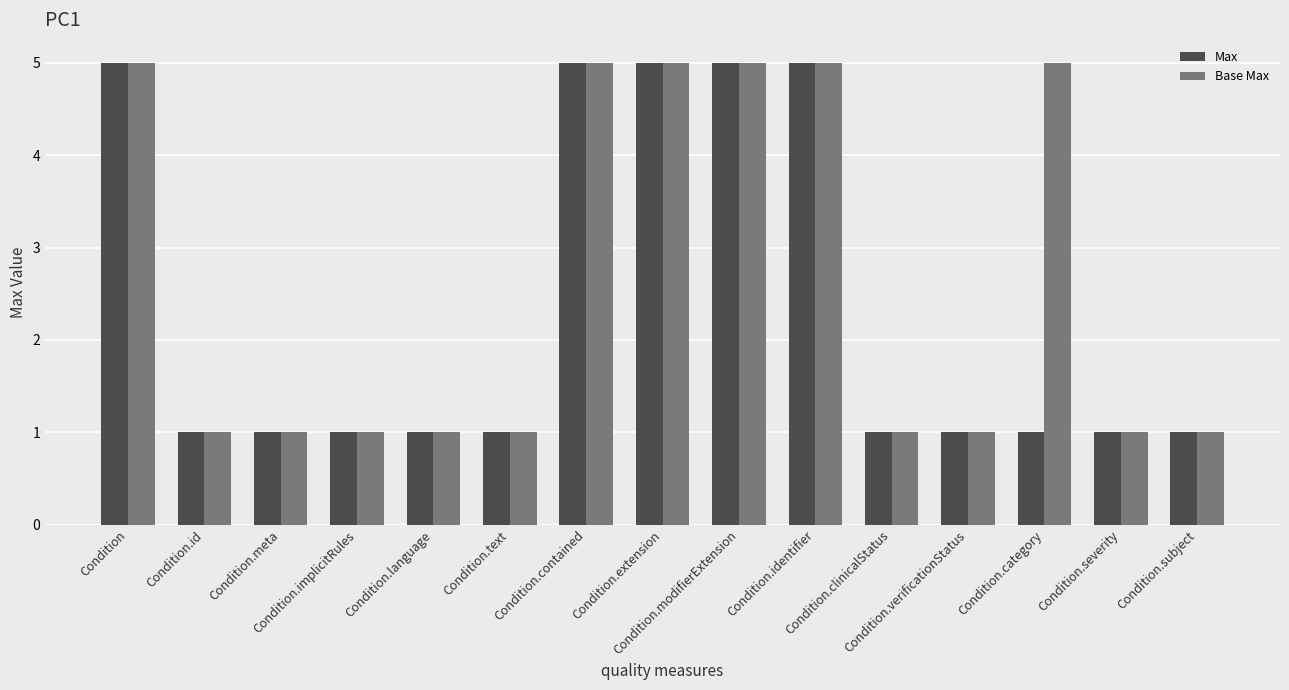

What is the maximum value shown in the chart?

5